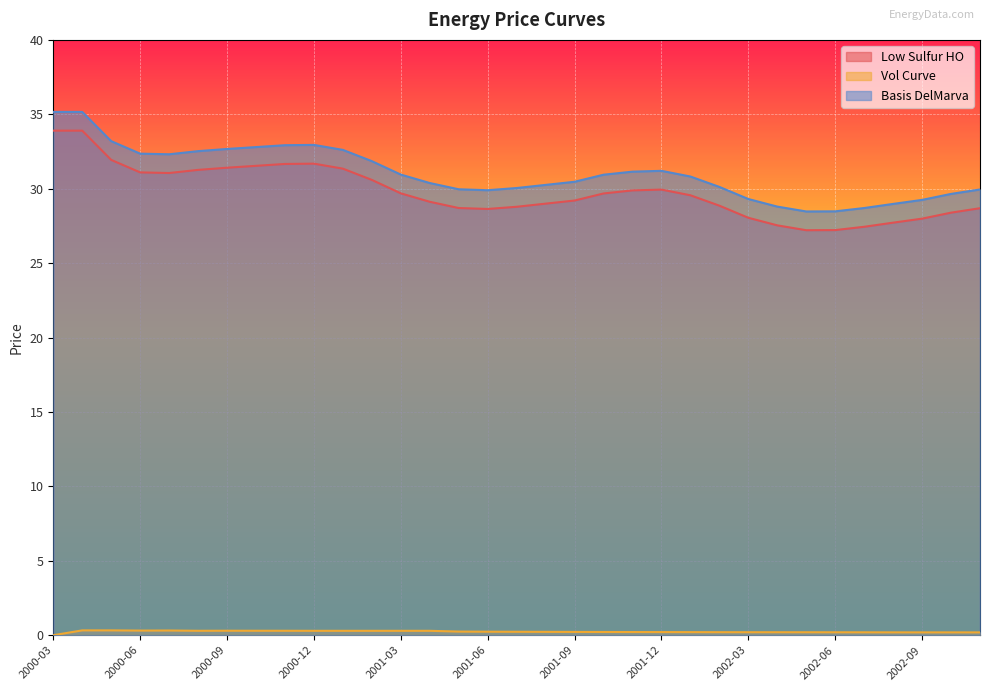

List the series in order of their peak value, highest first.

Basis DelMarva, Low Sulfur HO, Vol Curve